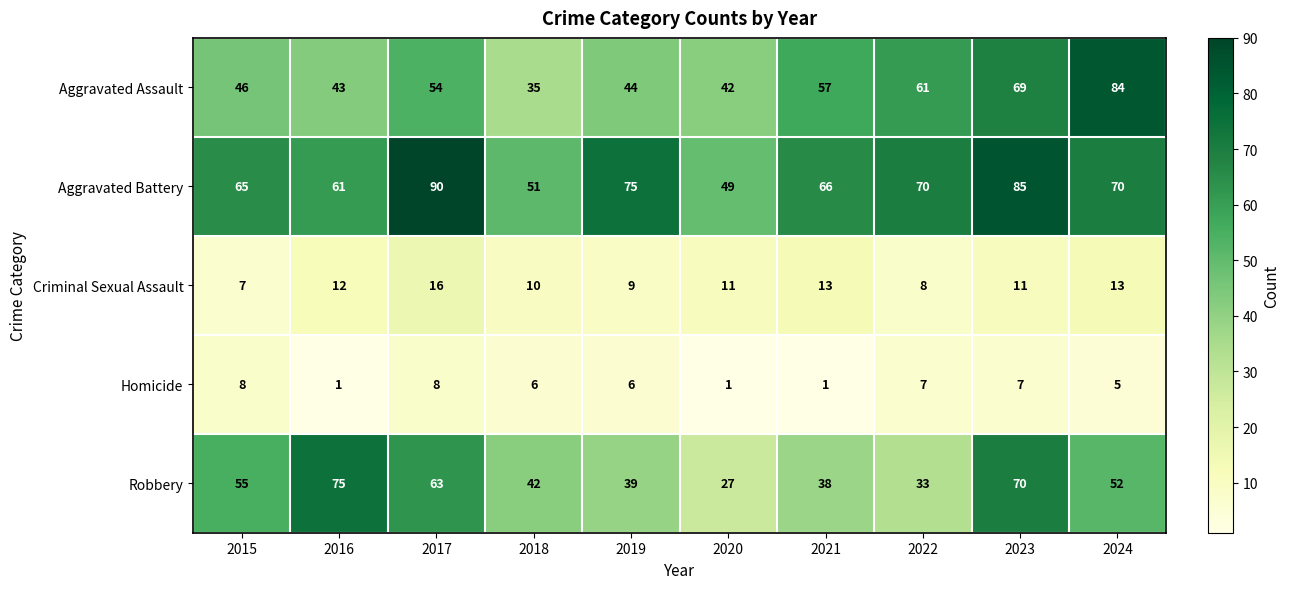

What is the average value of the Aggravated Assault series?

54